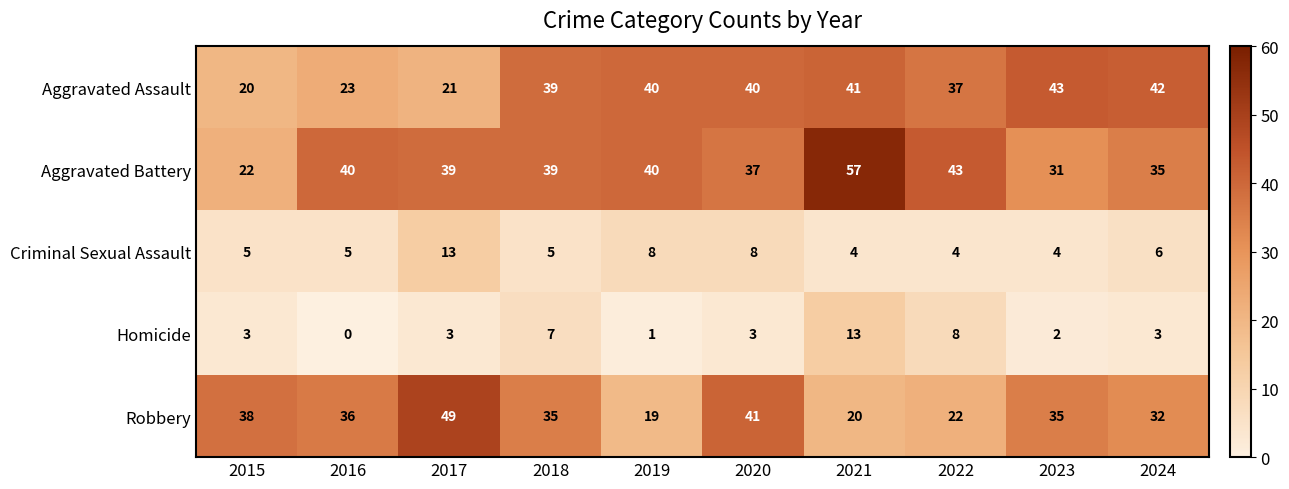

Which series has the largest total across all categories?

Aggravated Battery